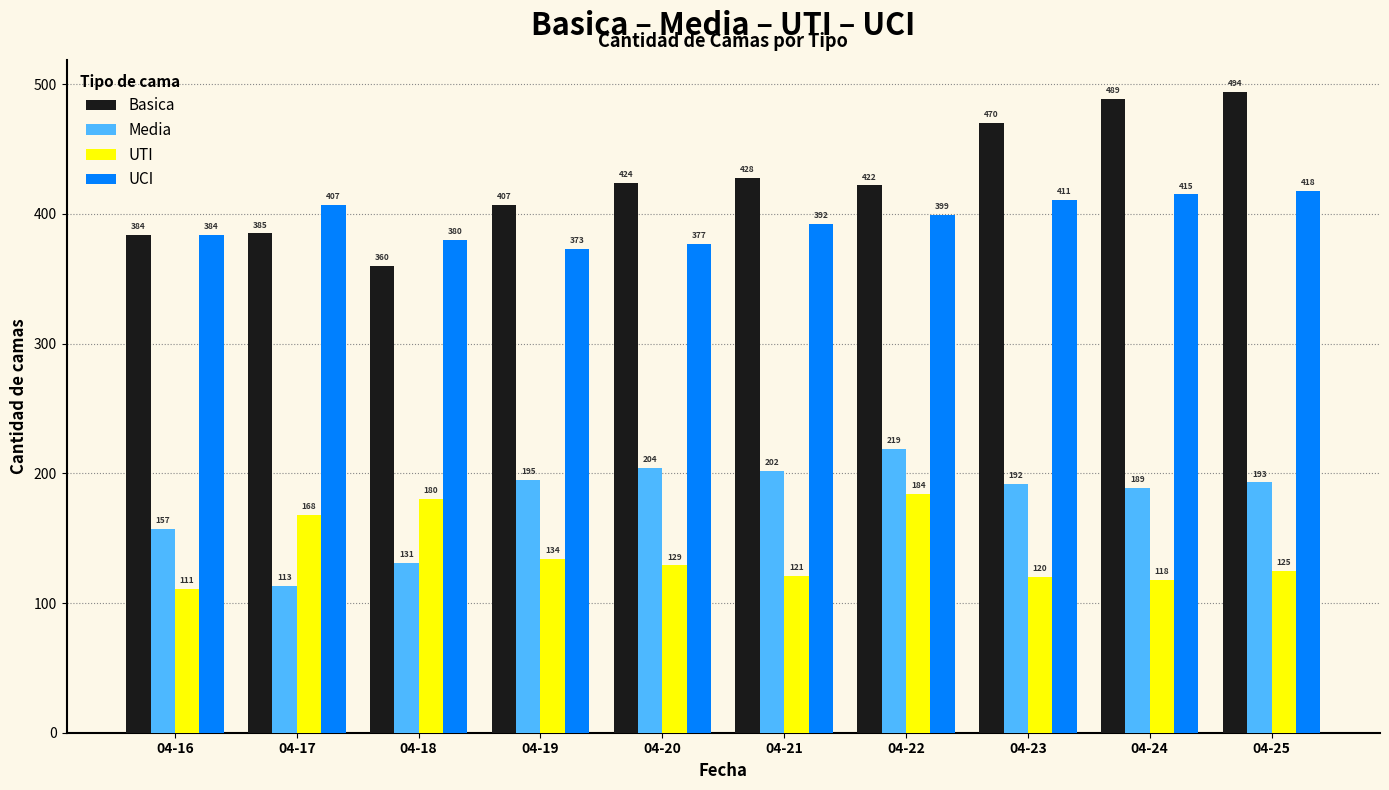

What is the difference between the Media values at 04-17 and 04-18?

18